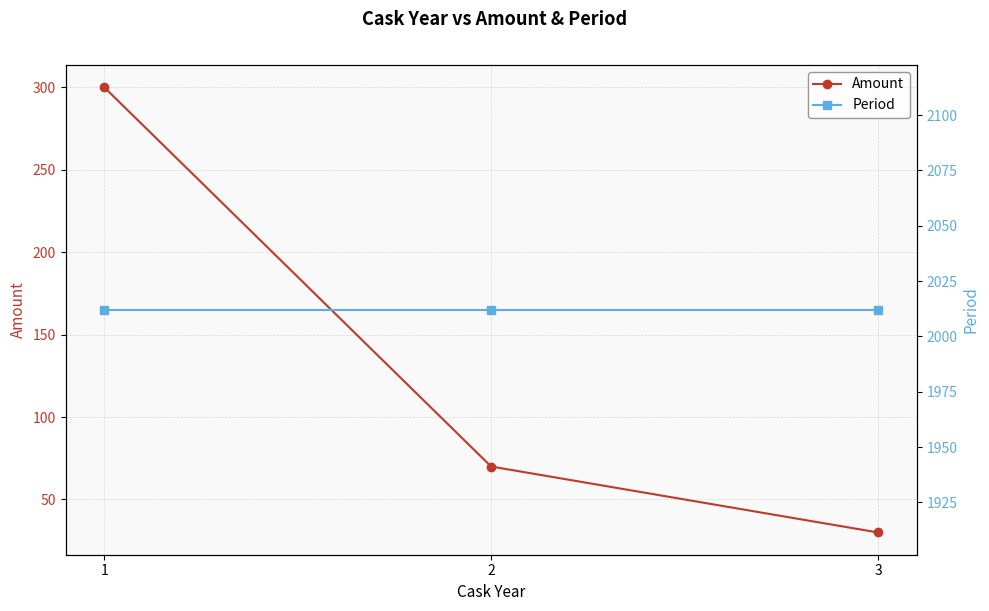

True or false: Amount has a value of 45 at 3.

False